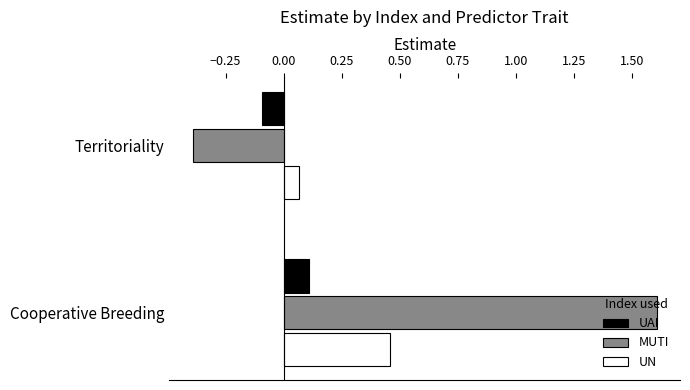

At which label does MUTI reach its minimum?

Territoriality